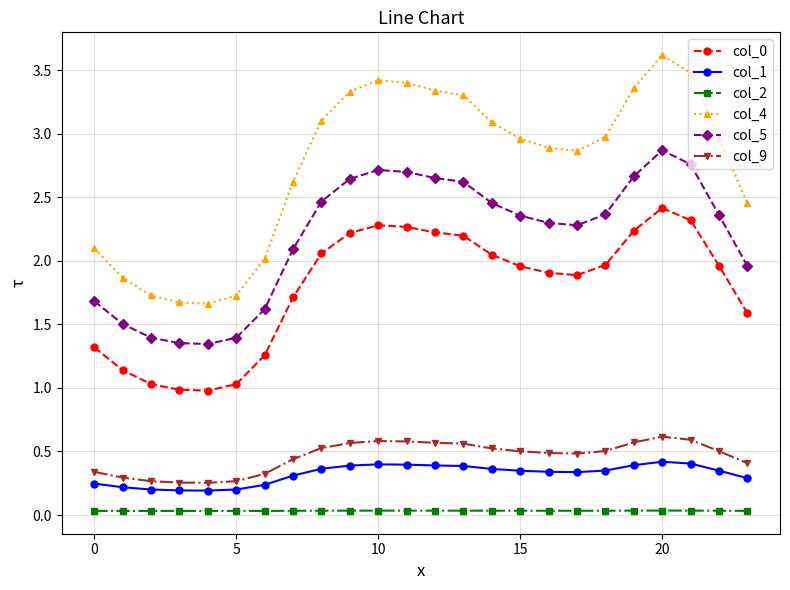

Which series has the largest range (max minus min)?

col_4